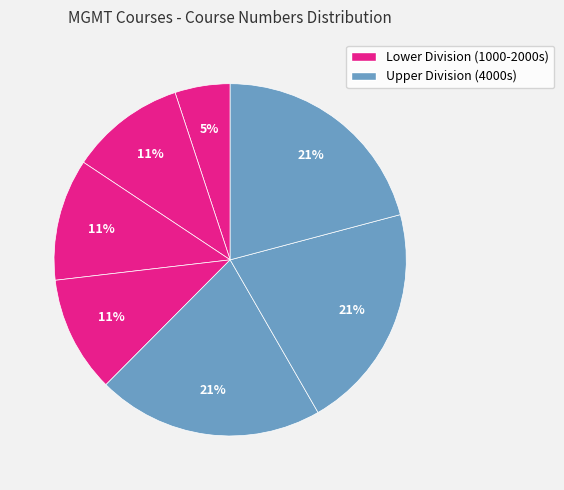

How many slices are in this pie chart?

7